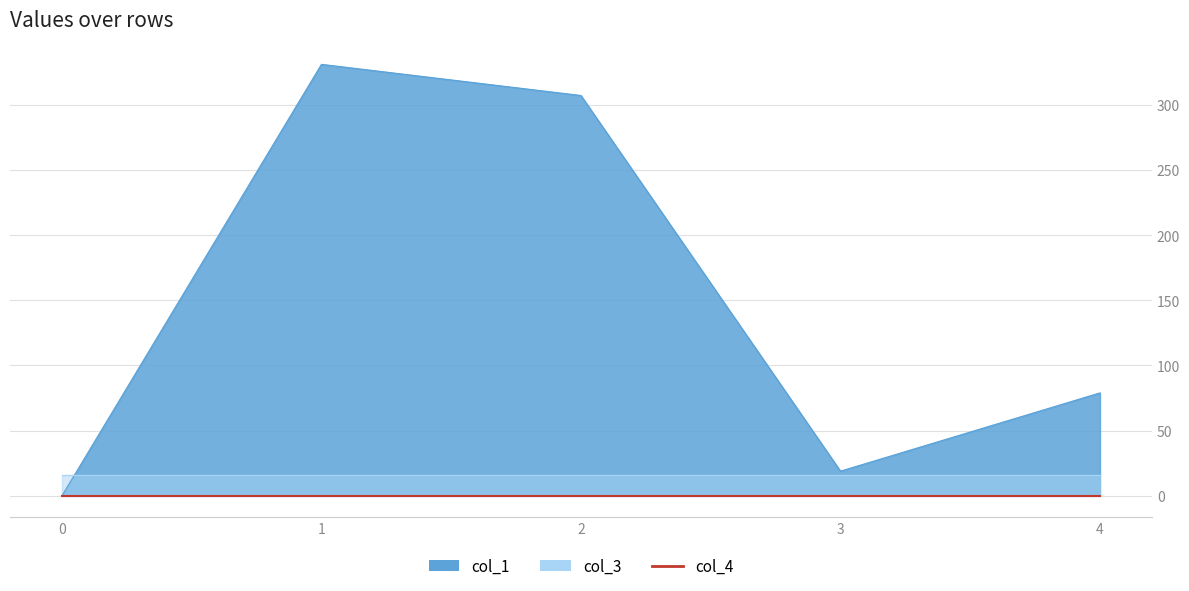

What is the sum of the col_1 values at 0 and 1?

331.0